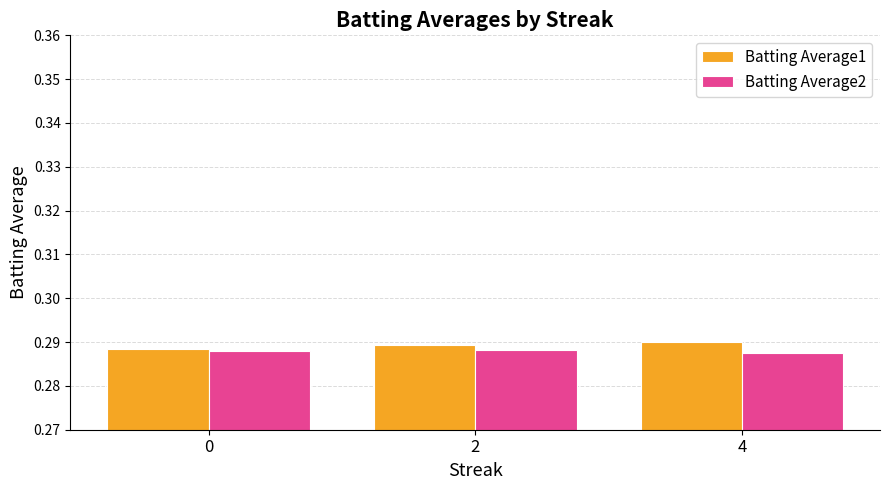

The value of Batting Average1 at 0 is 0.1. True or false?

False